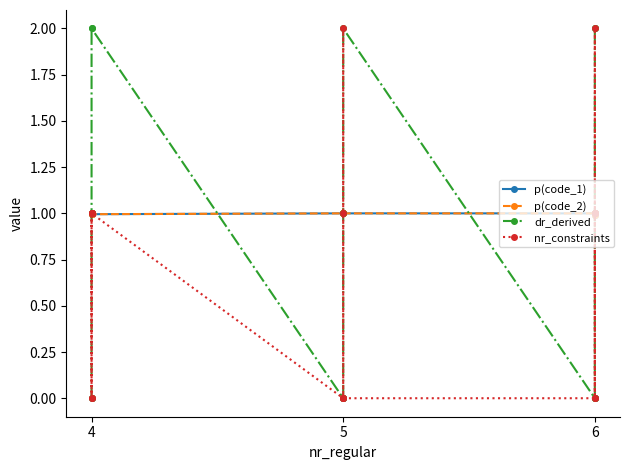

What is the maximum value shown in the chart?

2.0